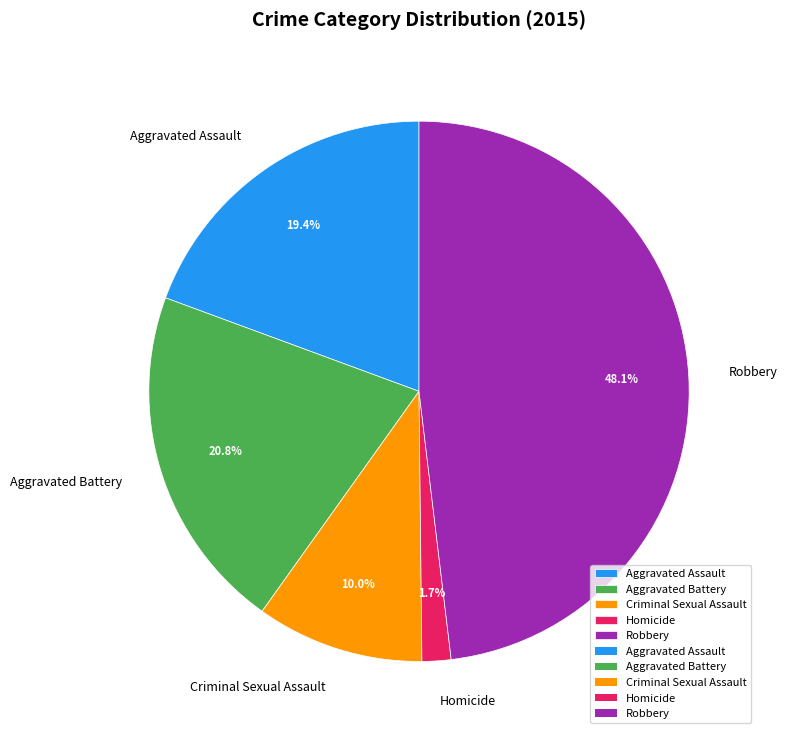

To the nearest percent, what is the average slice percentage?

20%